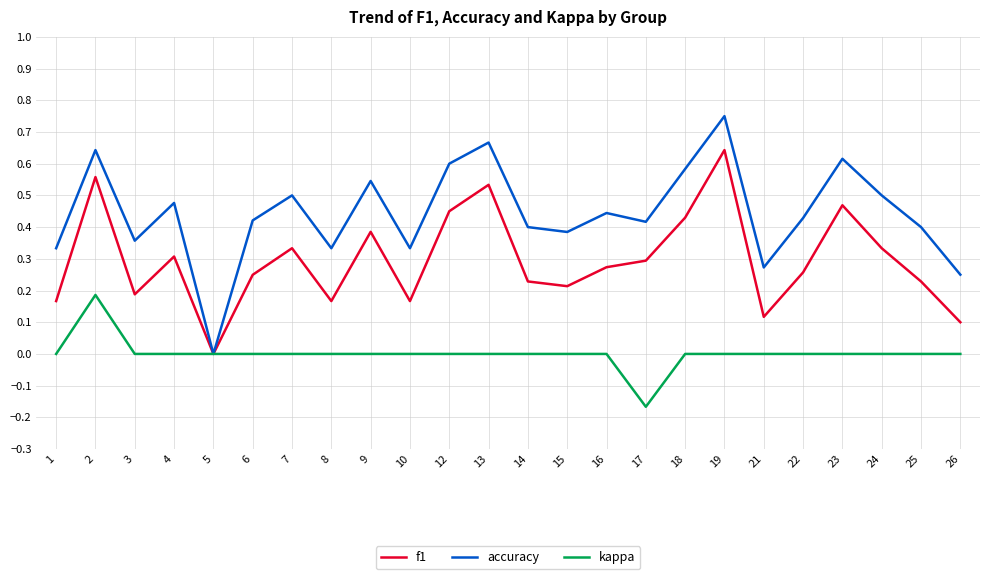

List the series in order of their overall mean, lowest first.

kappa, f1, accuracy